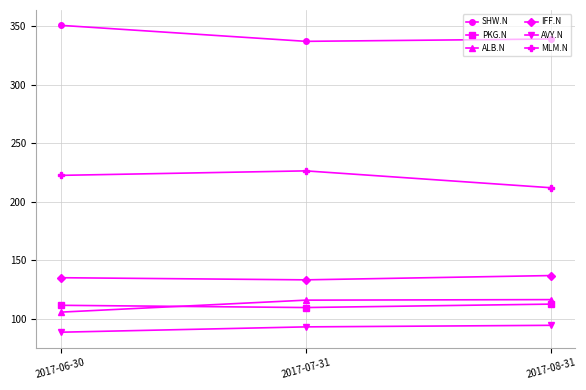

What is the difference between the ALB.N values at 2017-06-30 and 2017-07-31?

10.3